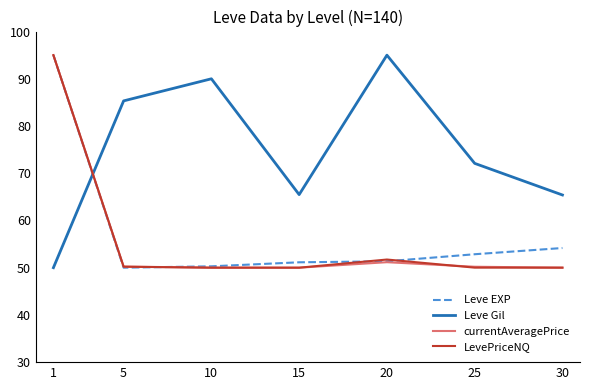

At which category is the sum across all series the highest?

1